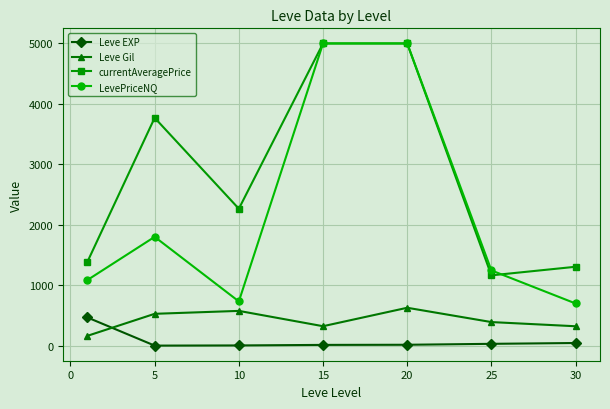

In currentAveragePrice, how many points are lower than both neighbors (excluding endpoints)?

2